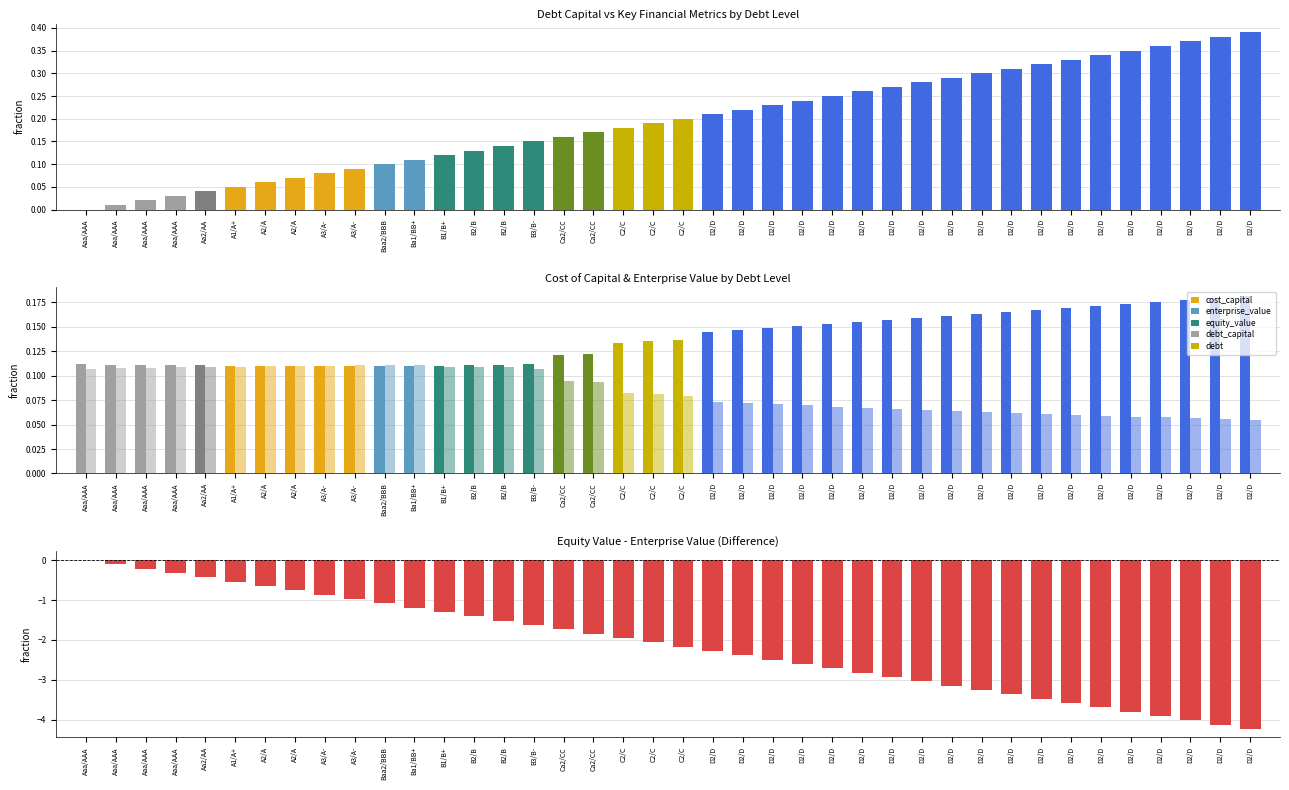

What is the sum of the debt_capital values at D2/D and D2/D?

0.5